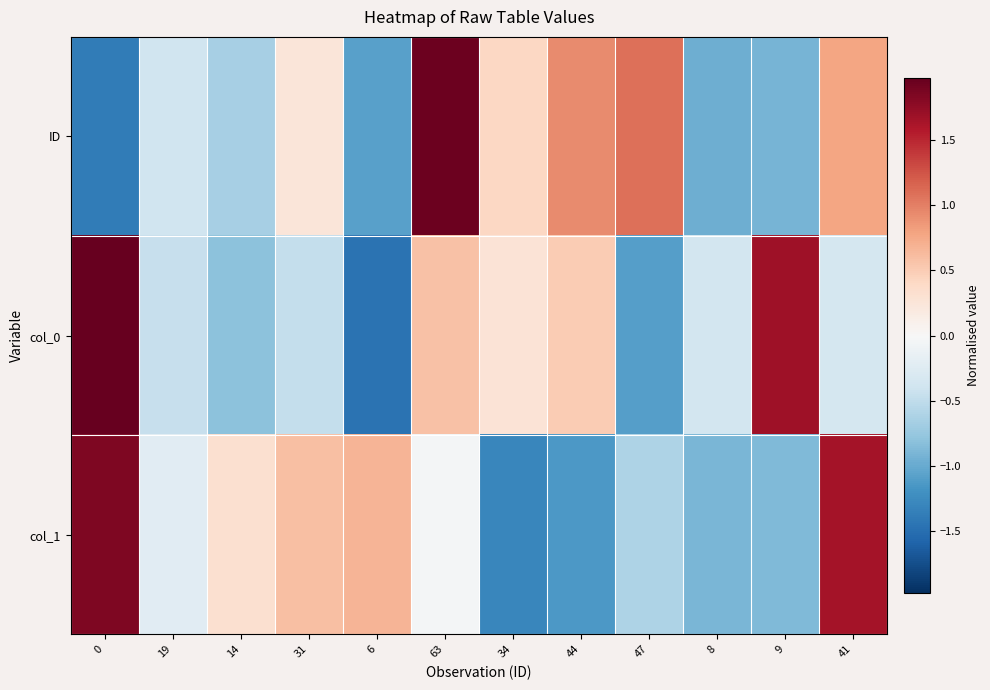

List the series in order of their peak value, highest first.

col_0, ID, col_1